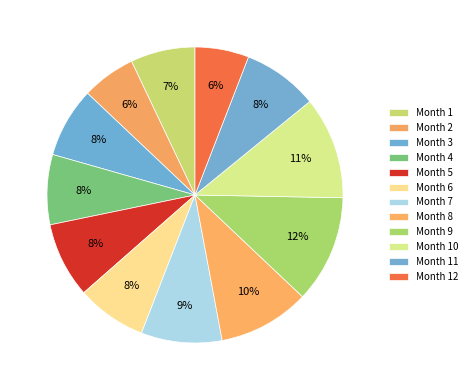

How many segments does this pie chart have?

12